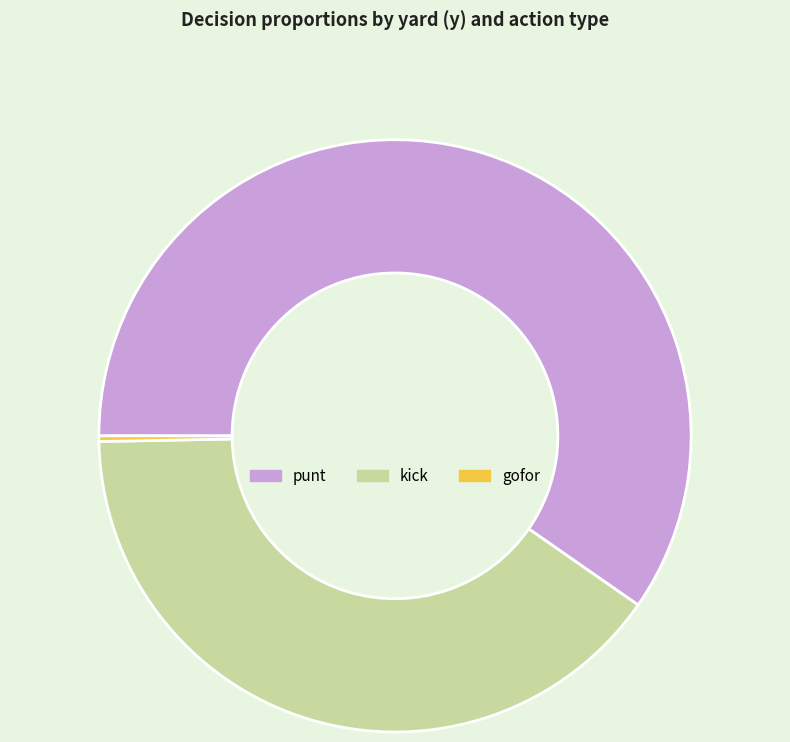

Which category has the smallest portion of the pie?

gofor